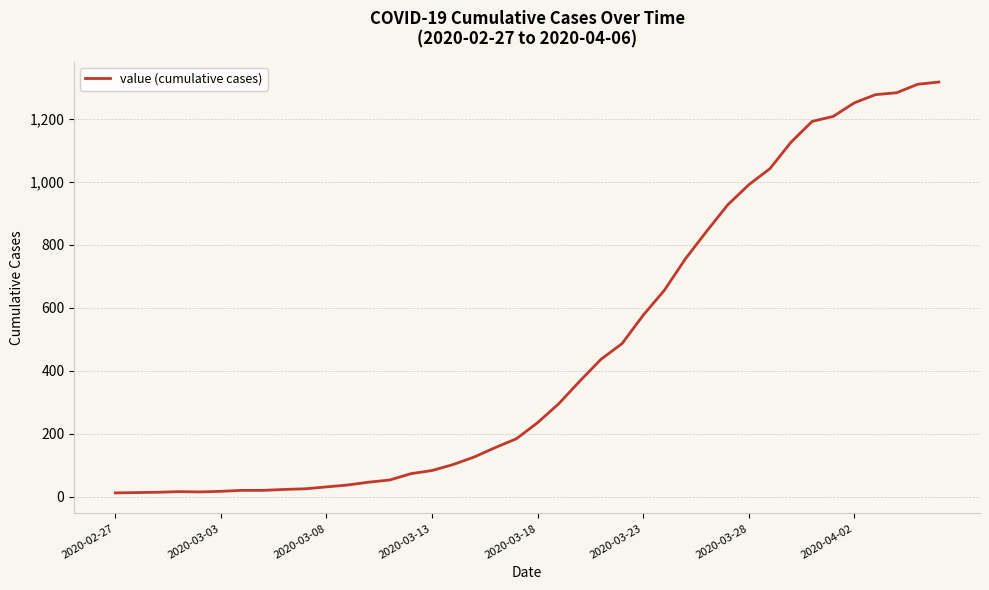

What is the difference between the maximum and minimum values?

1304